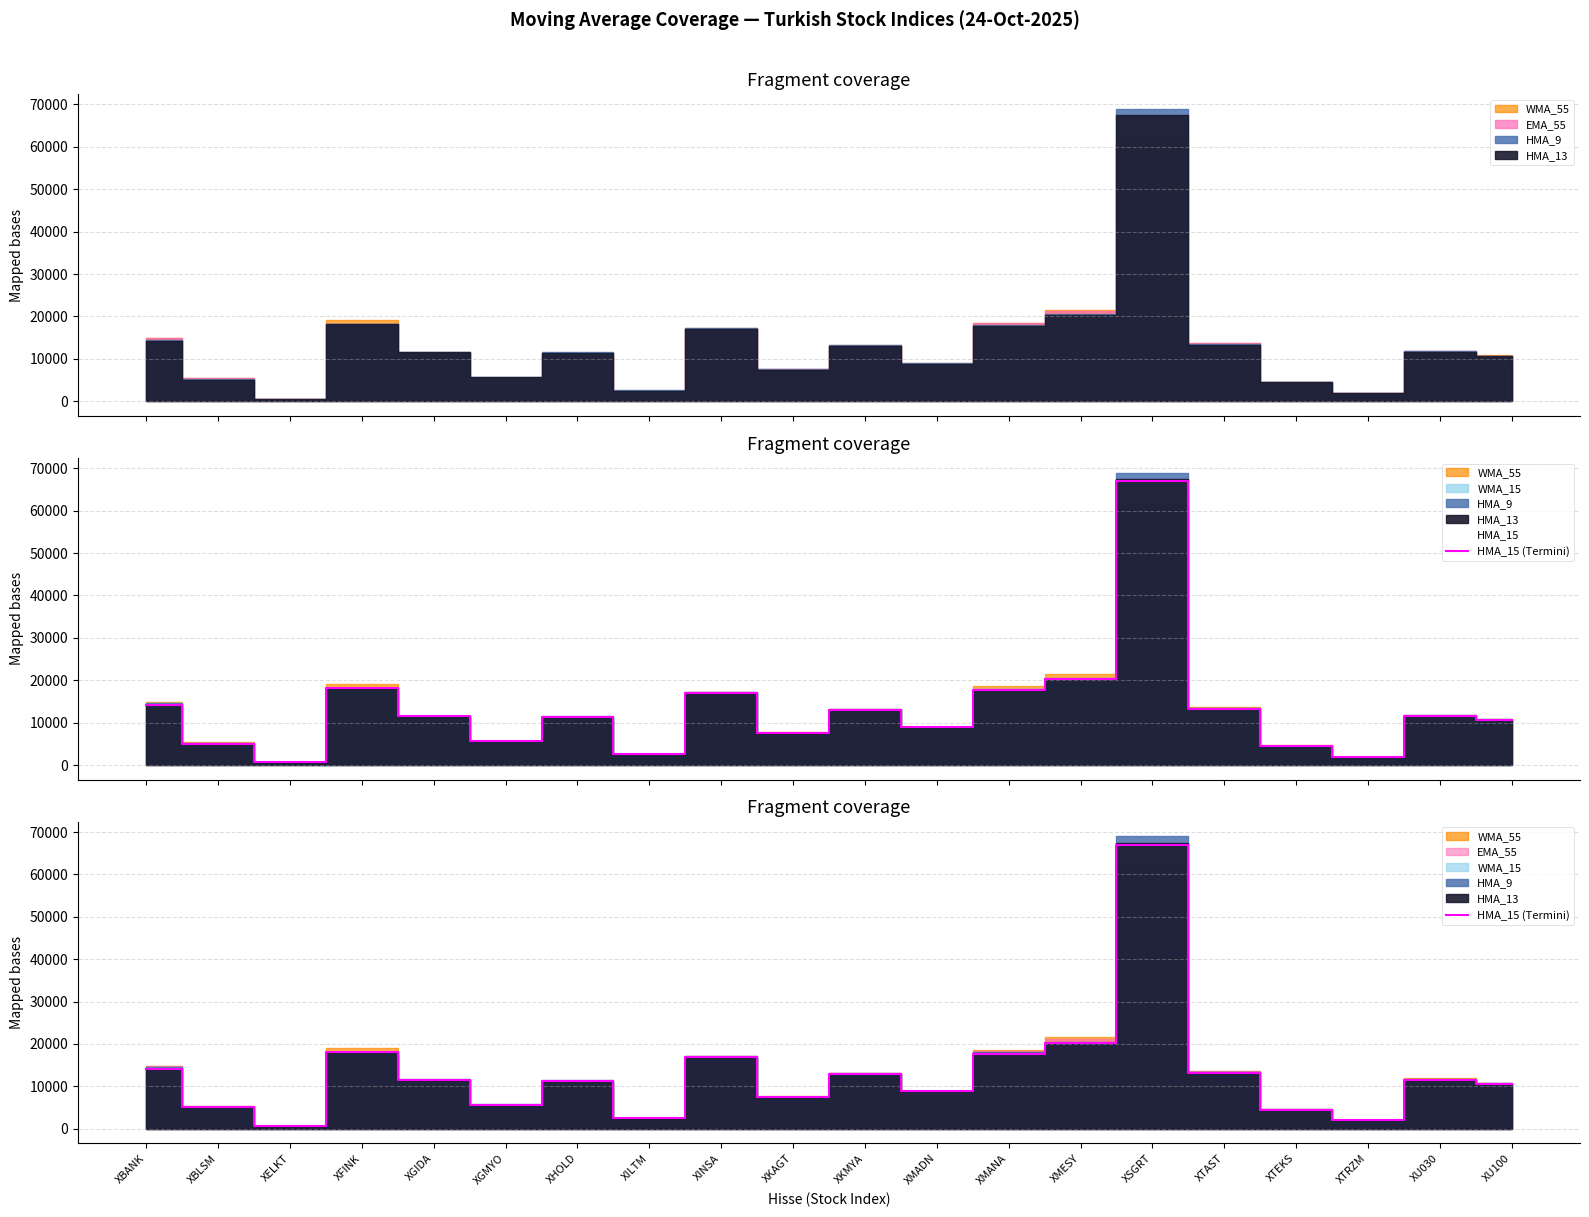

What is the minimum value shown in the chart?

627.7